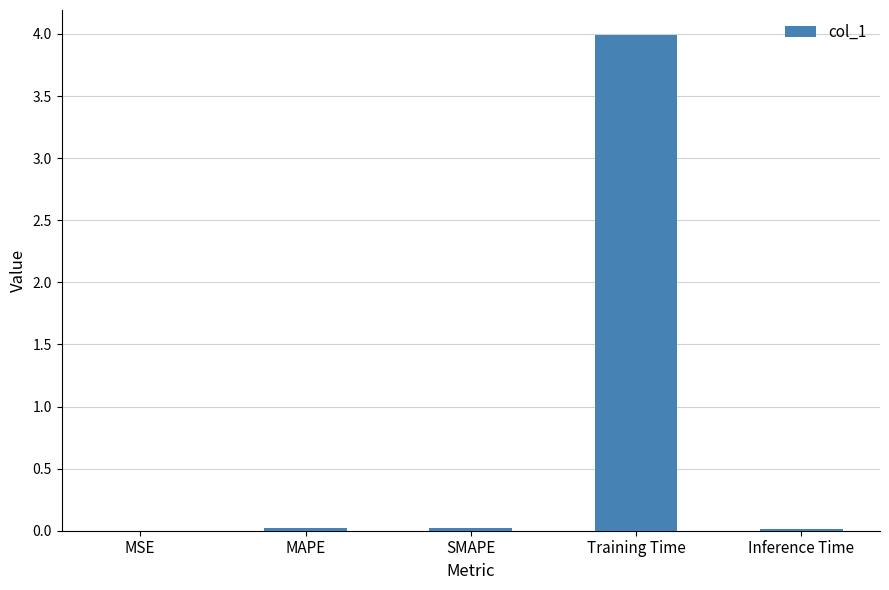

True or false: the data shows 4.0 at Training Time.

True